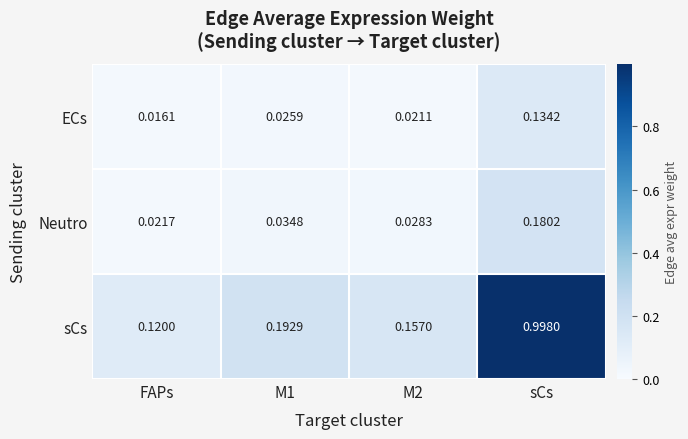

Which category has the lowest value across all series?

FAPs